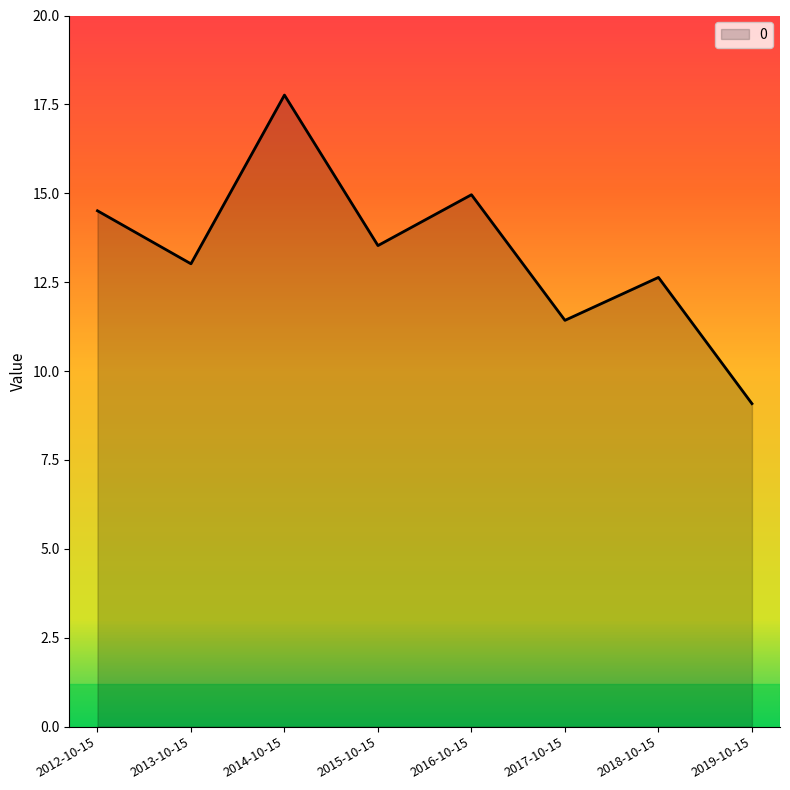

Reading right to left, transcribe all the data shown in this chart.

9.1	12.6	11.4	15.0	13.5	17.8	13.0	14.5